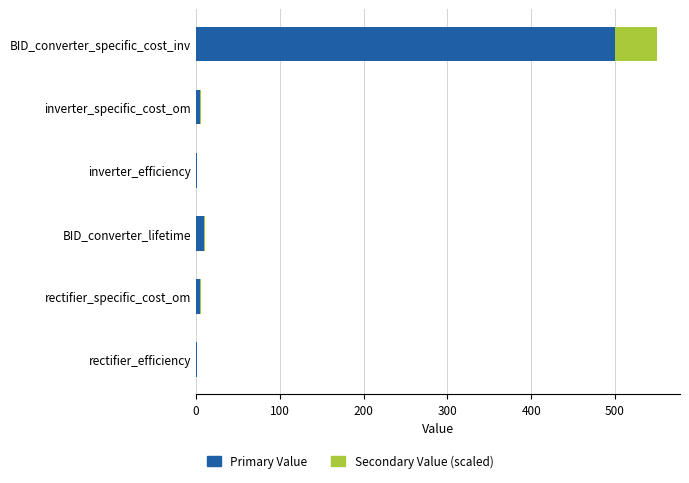

What is the maximum value for Primary Value?

500.0